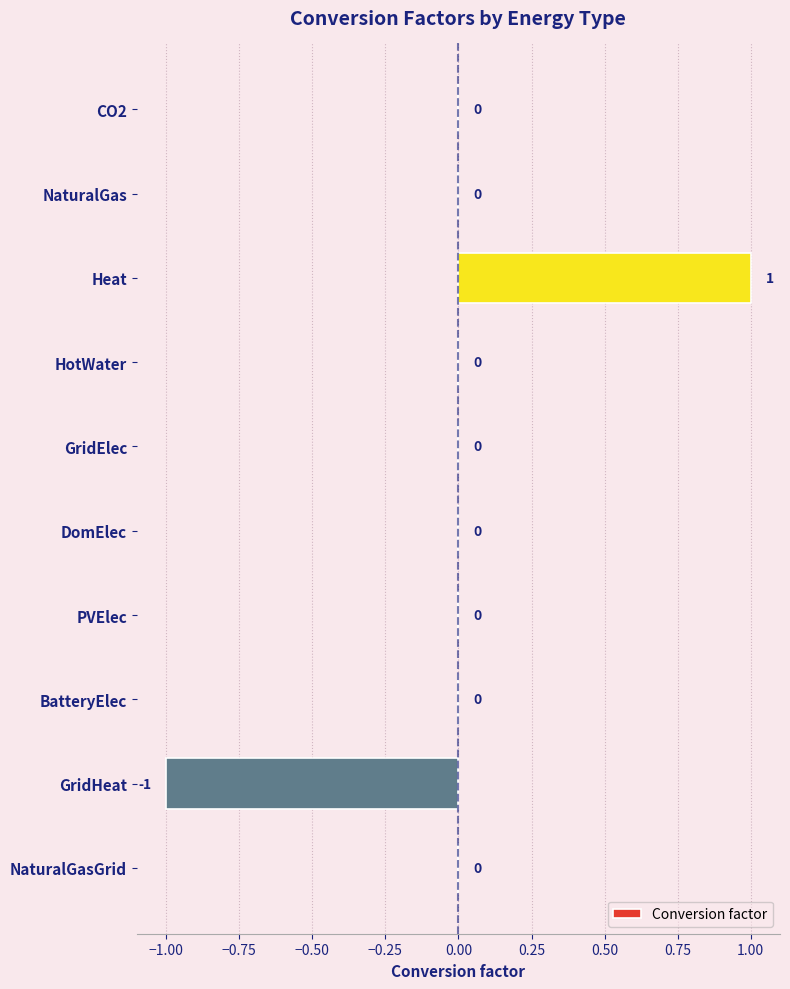

What is the greatest value displayed?

1